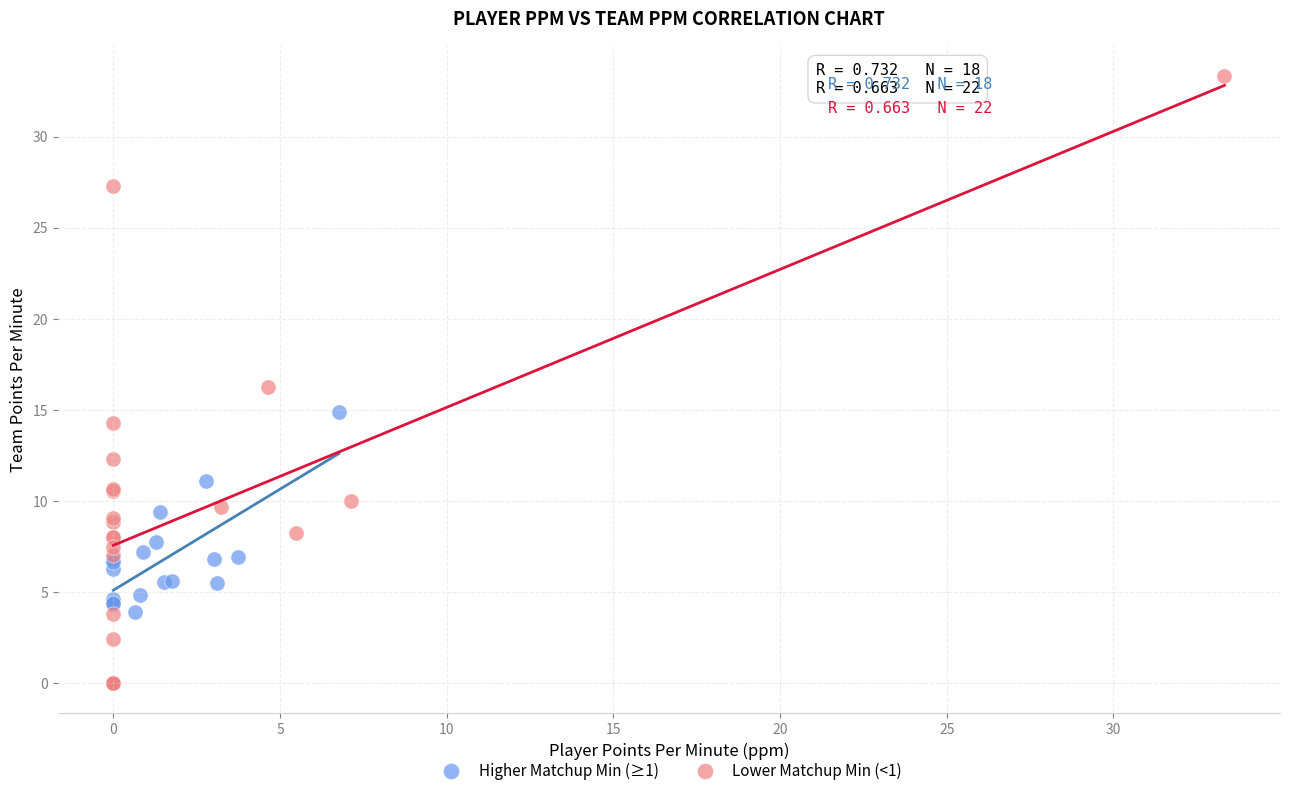

Which series contains the lowest Y value?

Lower Matchup Min (<1)